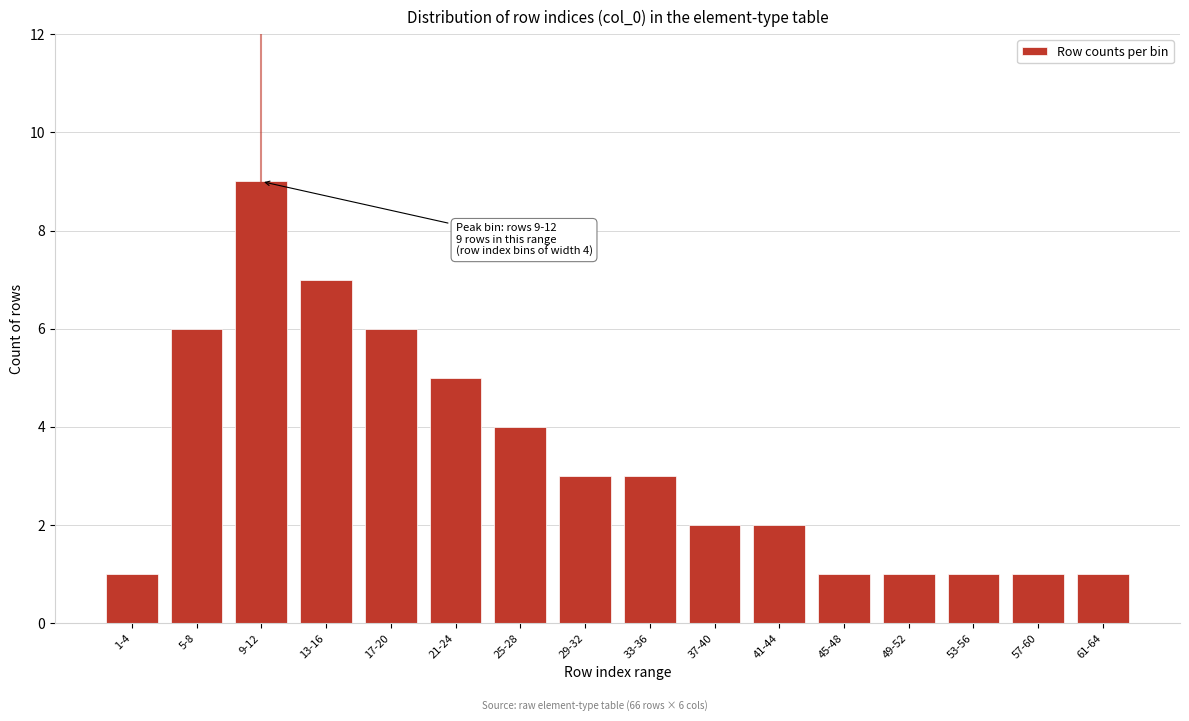

Reading left to right, transcribe all the data shown in this chart.

1-4=1	5-8=6	9-12=9	13-16=7	17-20=6	21-24=5	25-28=4	29-32=3	33-36=3	37-40=2	41-44=2	45-48=1	49-52=1	53-56=1	57-60=1	61-64=1